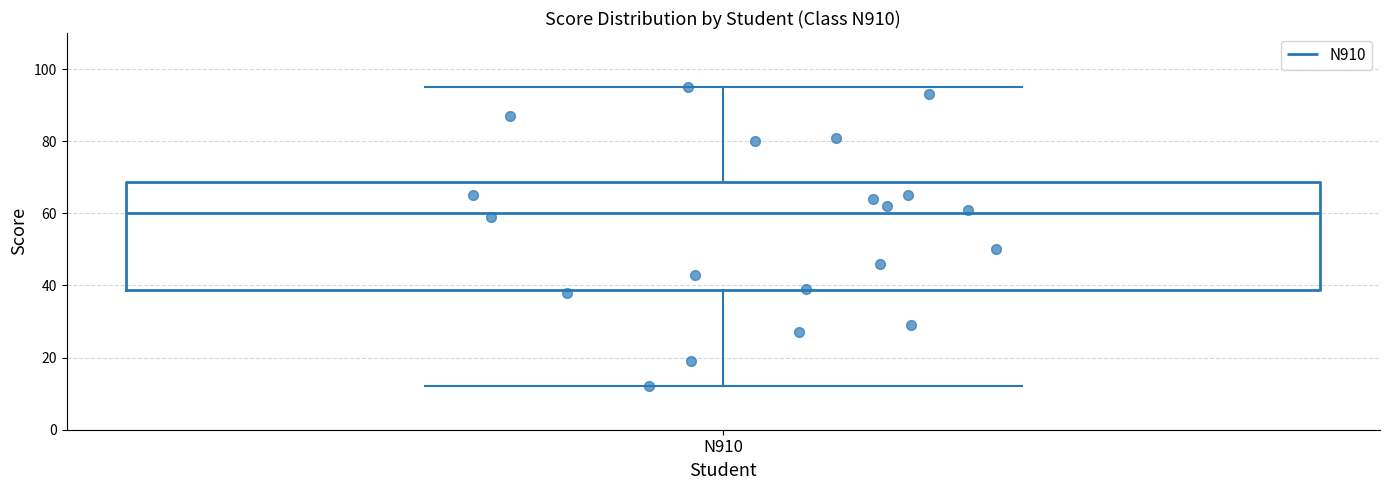

Transcribe this box plot: give where the median line is, the range the box spans, and where the two whiskers end, as read against the y-axis. The values are not printed on the chart, so give them approximately, as read against the axis.

median 60, box 38 to 68, whiskers 12 to 96